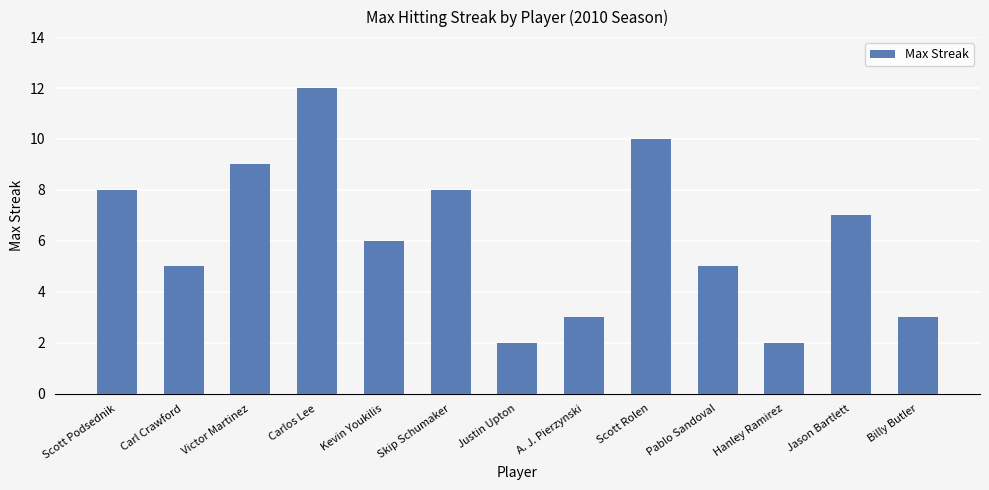

What is the average value?

6